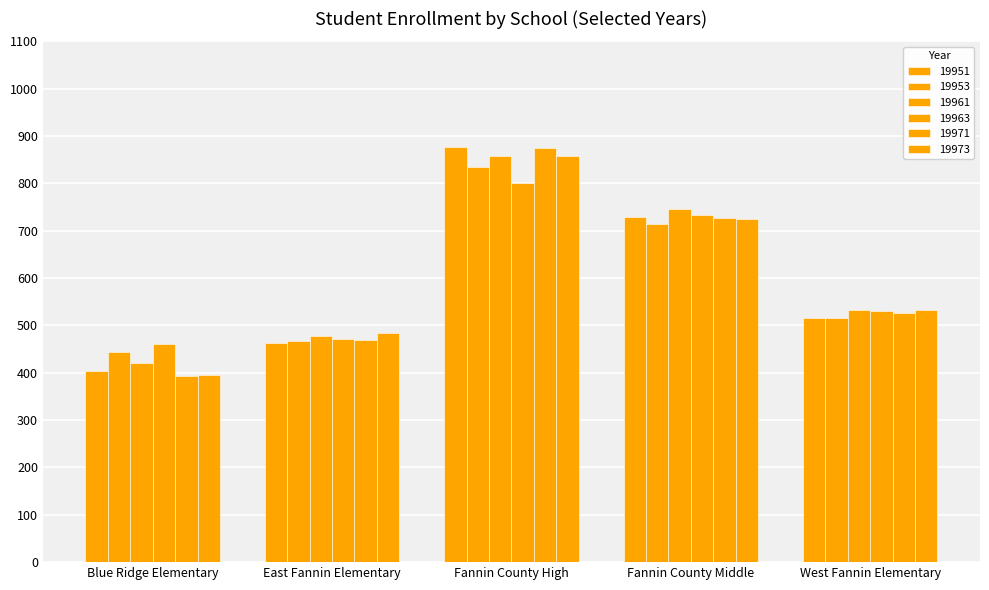

How many categories are shown in the chart?

5